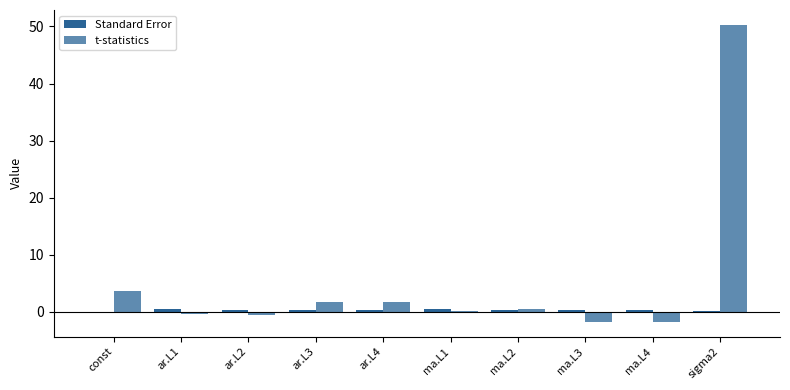

How many data points does each series have?

10